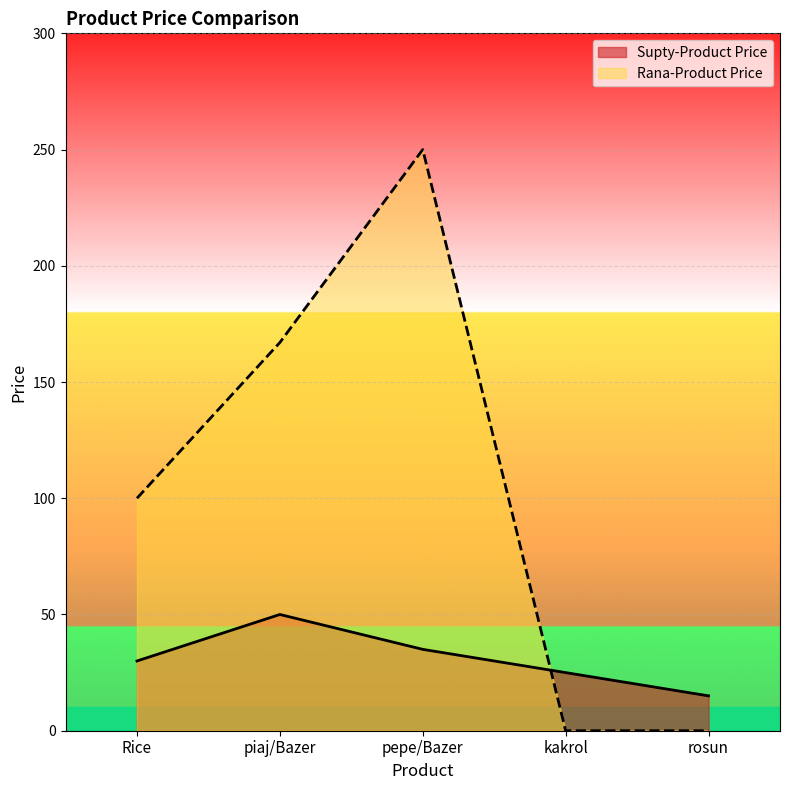

How many times do Rana-Product Price and Supty-Product Price cross each other?

1